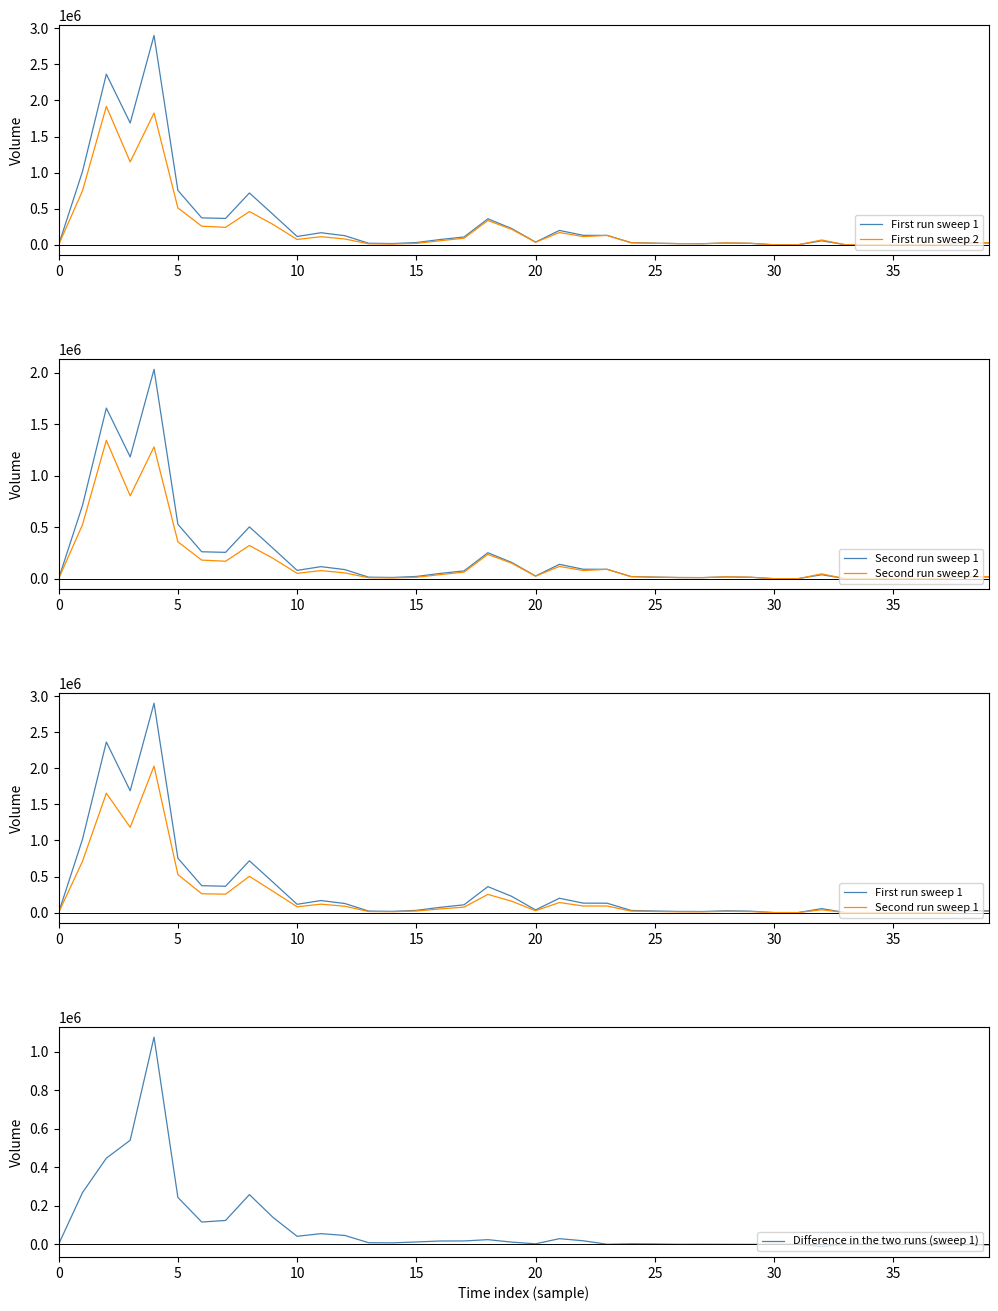

Which series has the largest total across all categories?

First run sweep 1